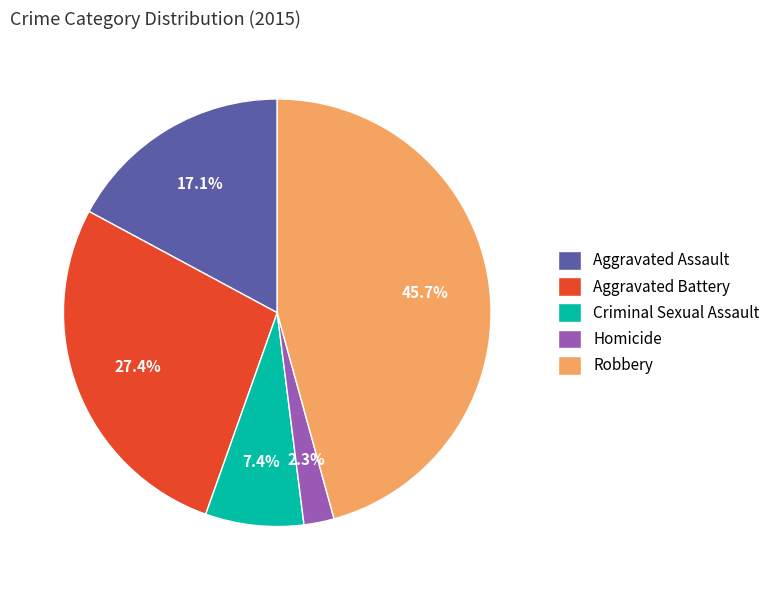

Is the sum of Criminal Sexual Assault and Aggravated Assault greater than half?

No